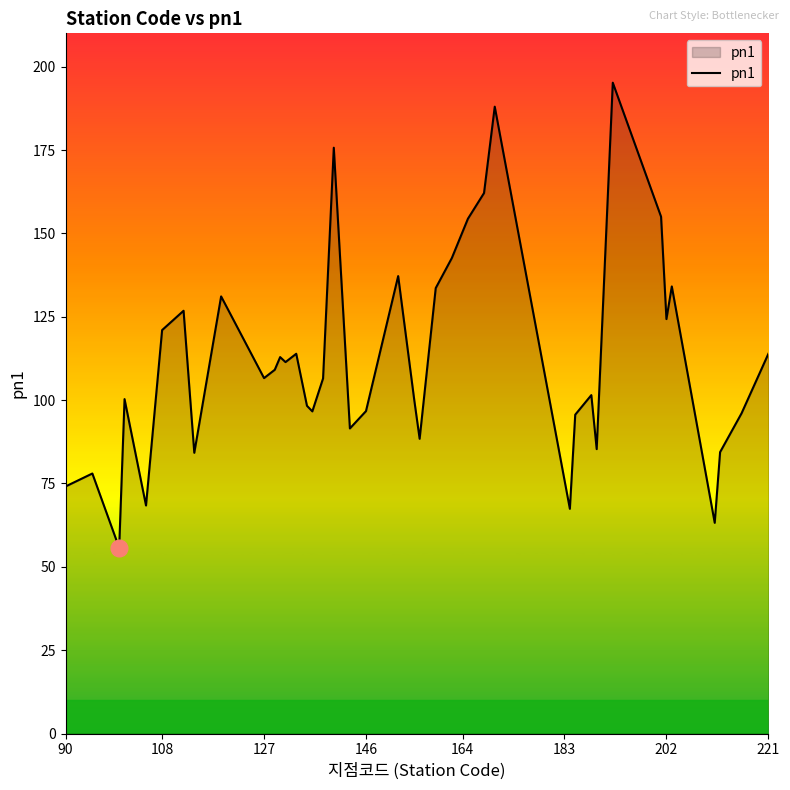

True or false: the data has more than 2 interior local peaks.

True